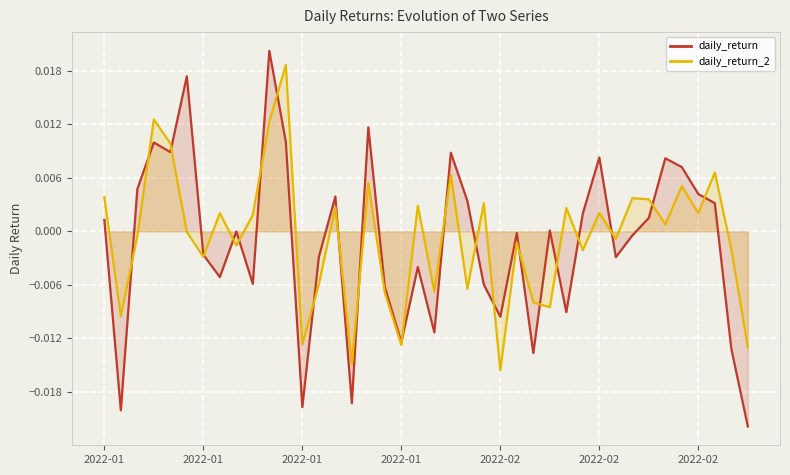

Where do daily_return and daily_return_2 first cross each other?

2022-01 and 2022-01